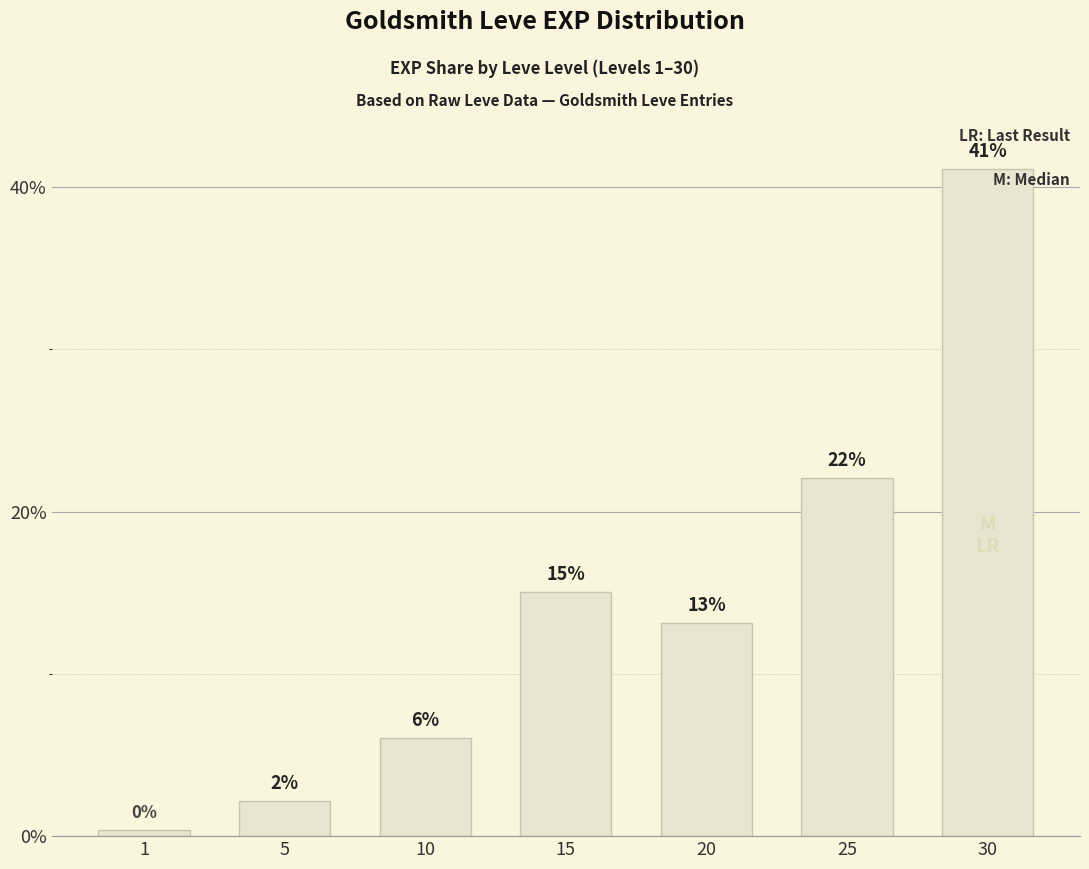

How many bars are there in total?

7